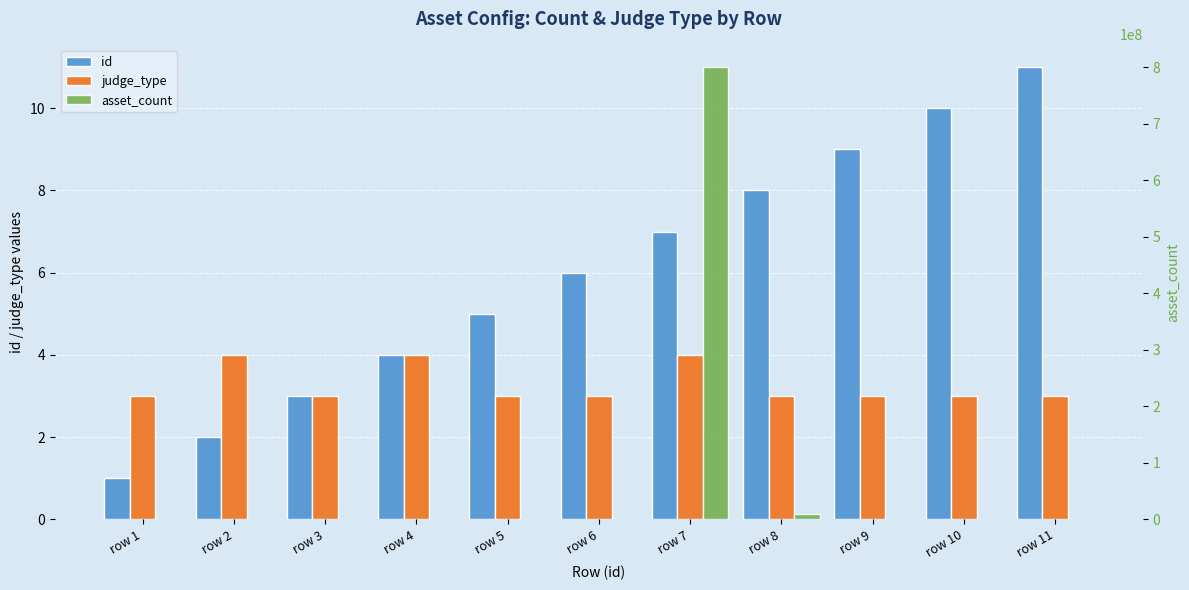

Reading right to left, list all the values displayed in this chart.

id: row 11=11	row 10=10	row 9=9	row 8=8	row 7=7	row 6=6	row 5=5	row 4=4	row 3=3	row 2=2	row 1=1
judge_type: row 11=3	row 10=3	row 9=3	row 8=3	row 7=4	row 6=3	row 5=3	row 4=4	row 3=3	row 2=4	row 1=3
asset_count: row 11=200000	row 10=100000	row 9=10000	row 8=10000000	row 7=800000000	row 6=1000000	row 5=100000	row 4=500000	row 3=0	row 2=200000	row 1=0